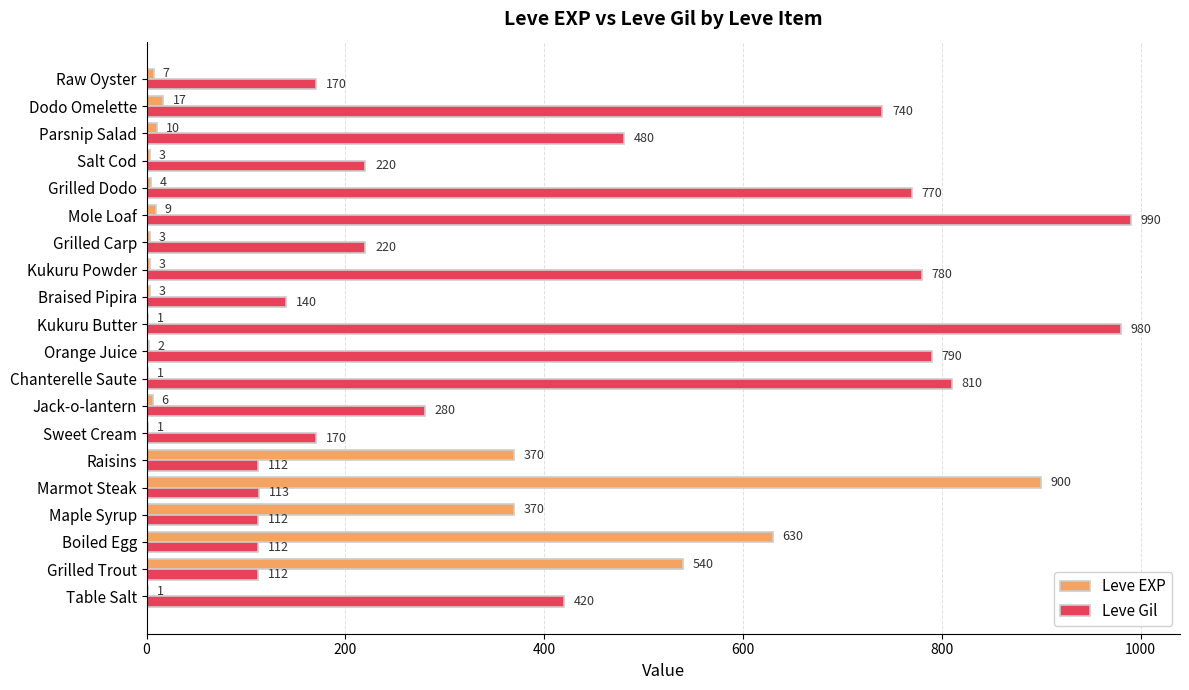

How many series are shown in this chart?

2